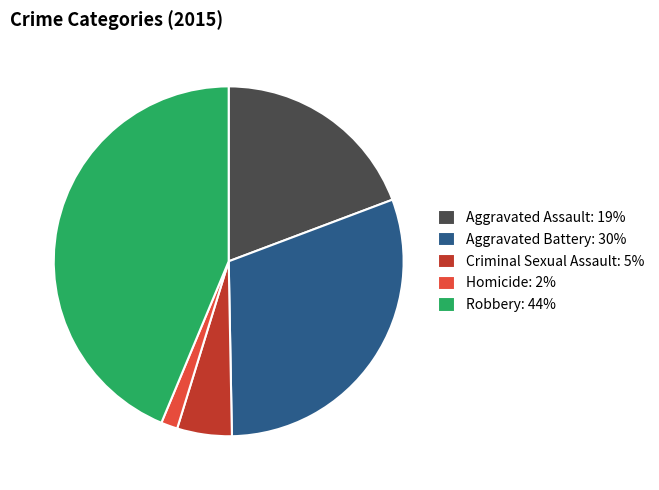

Is it true that Robbery is 29% of the pie?

False